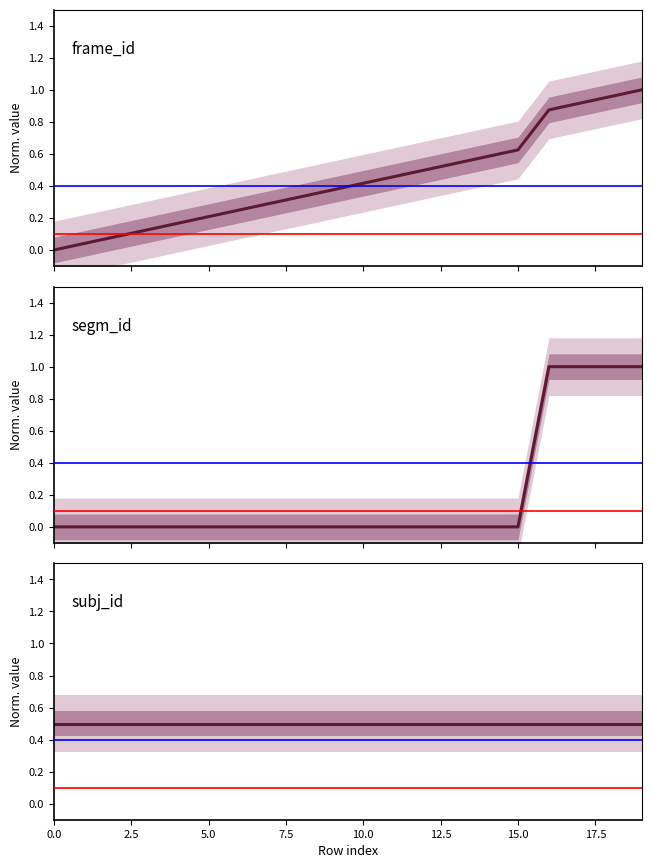

How many intersections are there between segm_id and subj_id?

1